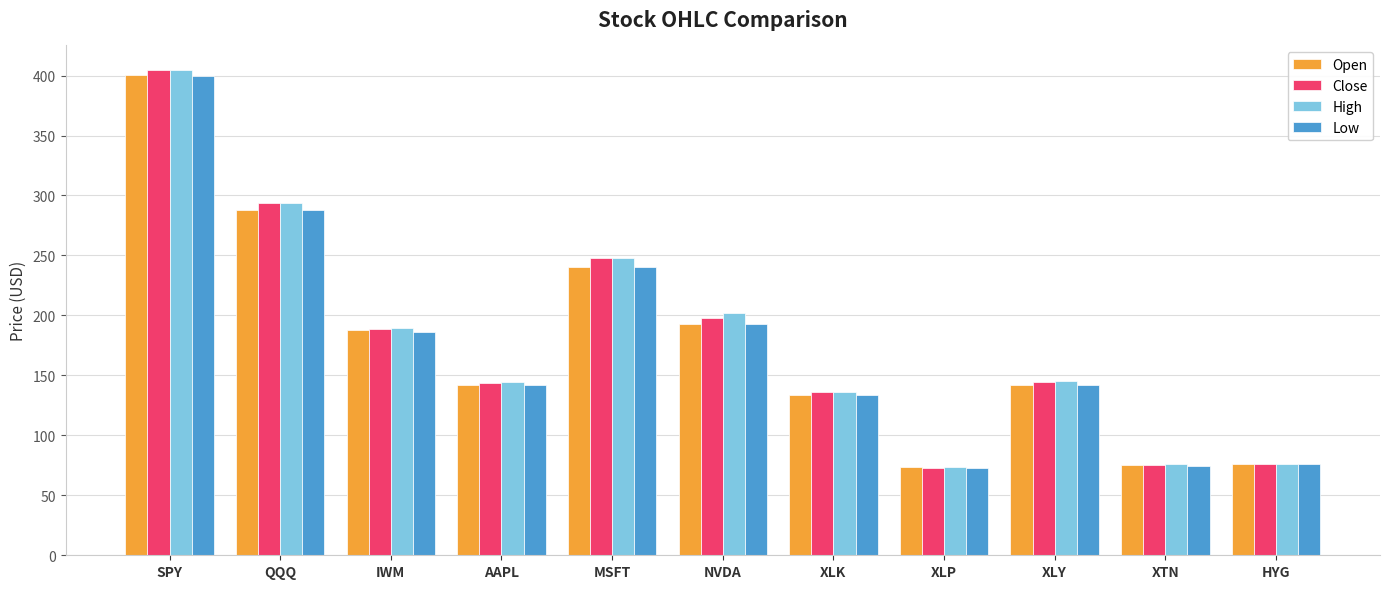

What is the label of the 10th bar from the left?

XTN